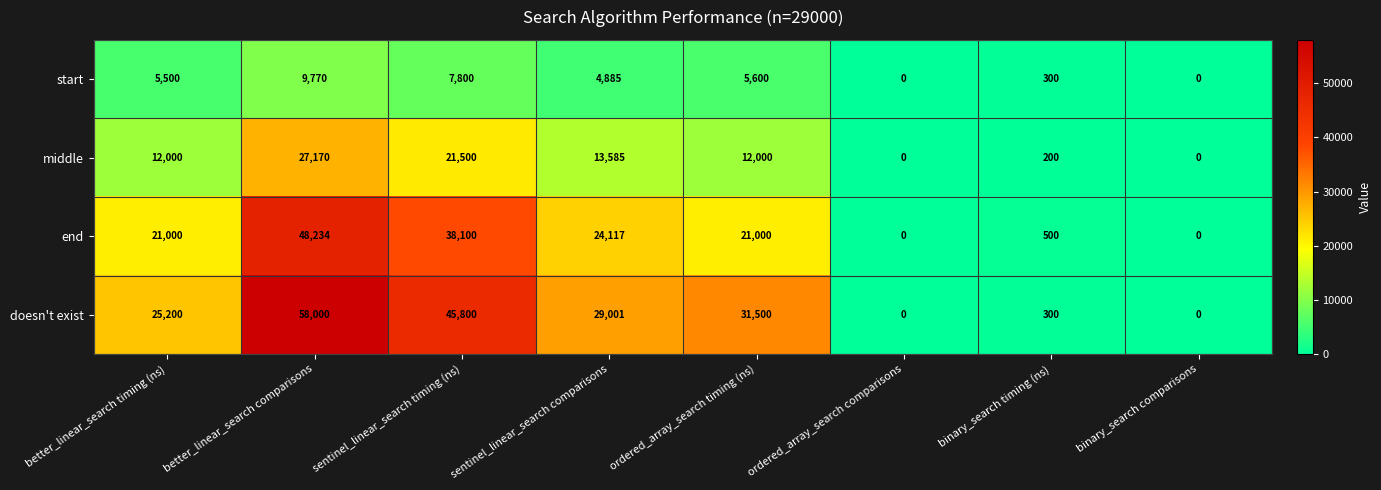

At which category is the sum across all series the highest?

better_linear_search comparisons